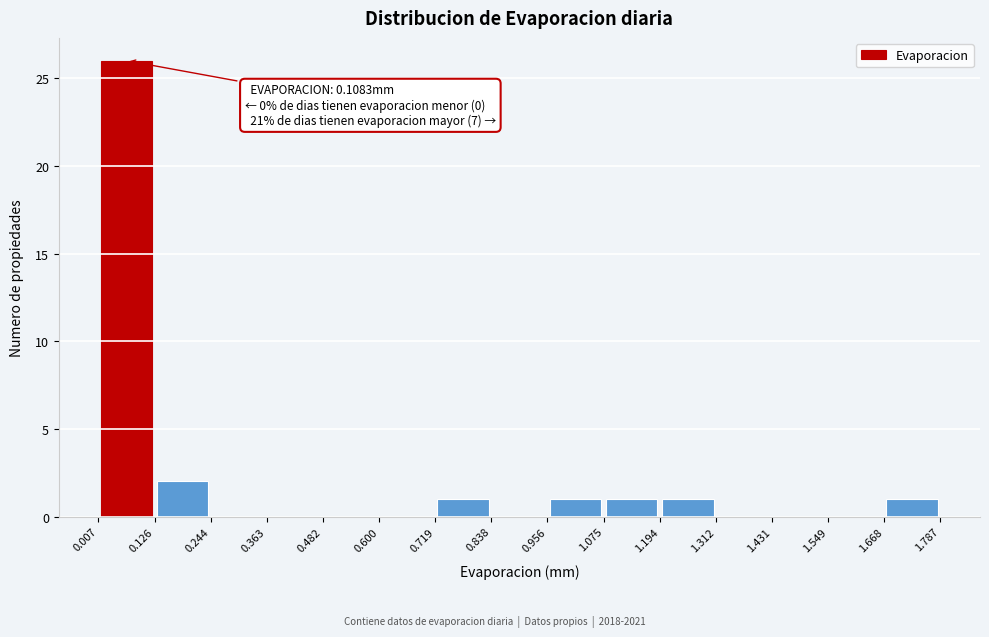

Which range on the x-axis has the tallest bar?

0.007 to 0.126